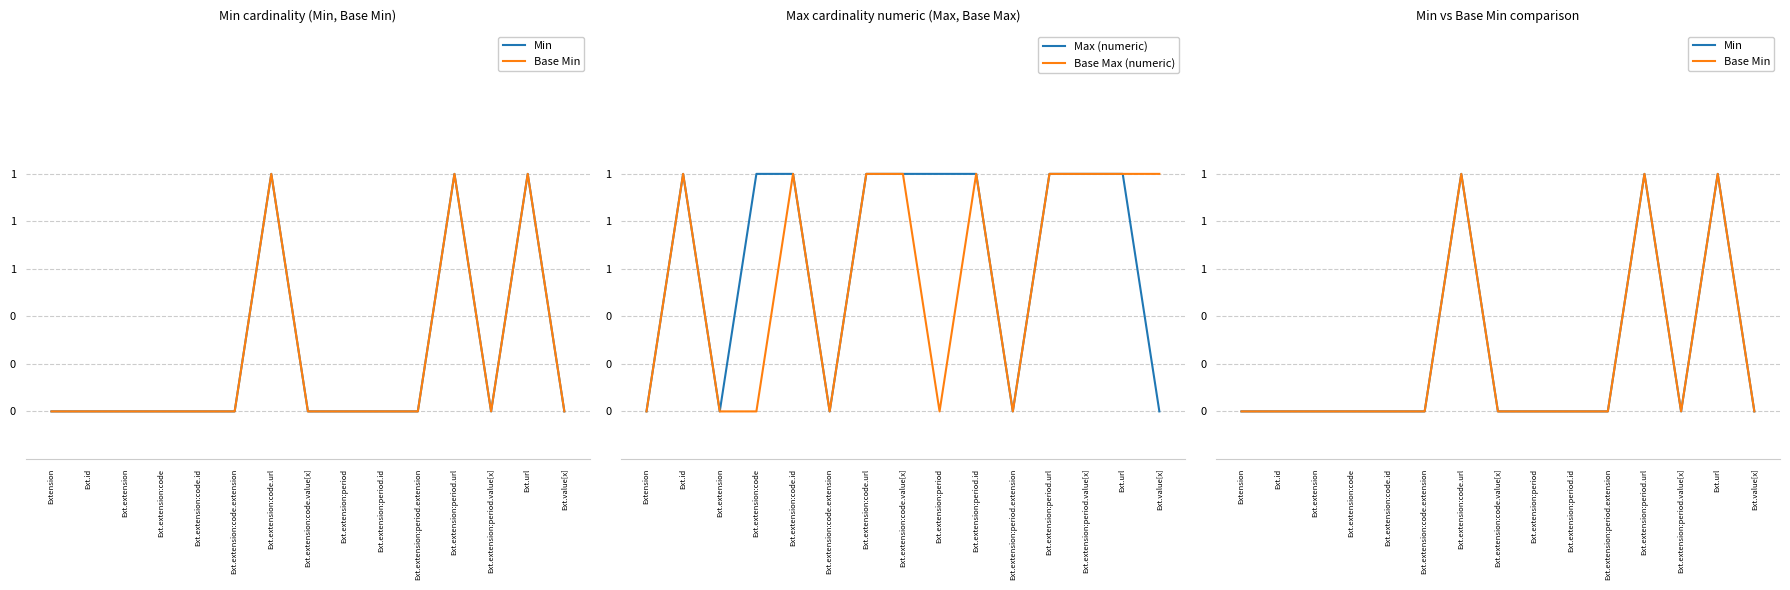

True or false: Max (numeric) and Base Min cross at least once.

False